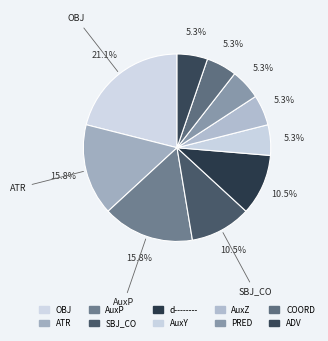

Count the number of slices in the pie.

10